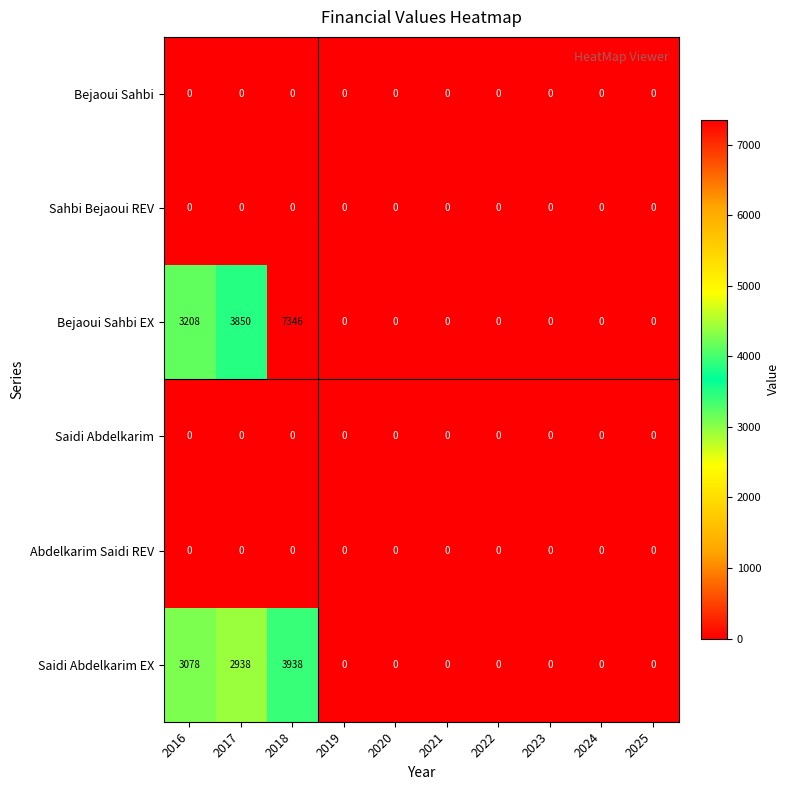

At how many categories does at least one series exceed 188?

3